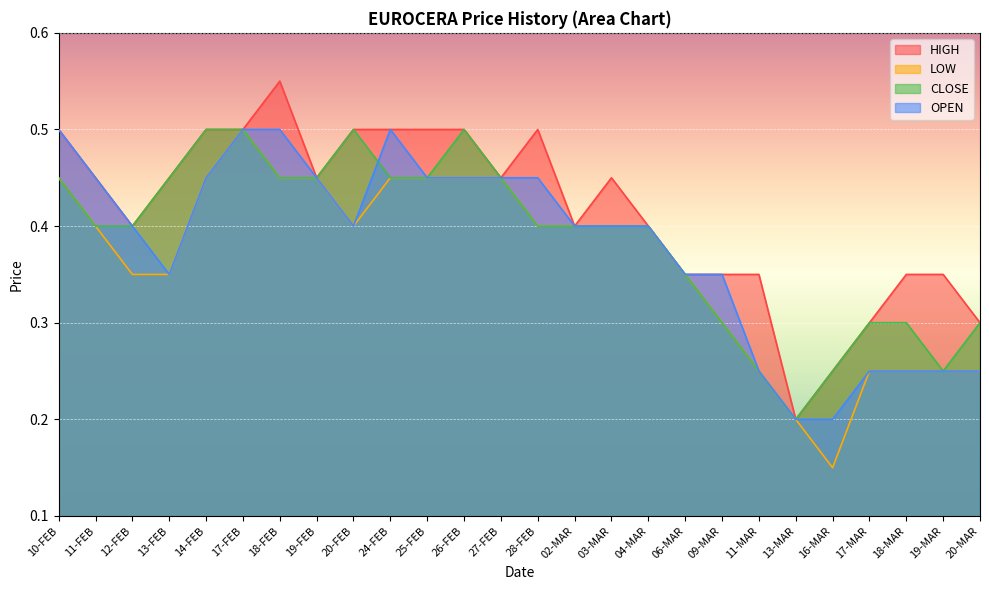

Is the value of HIGH at 14-FEB greater than the value of CLOSE at 28-FEB?

Yes